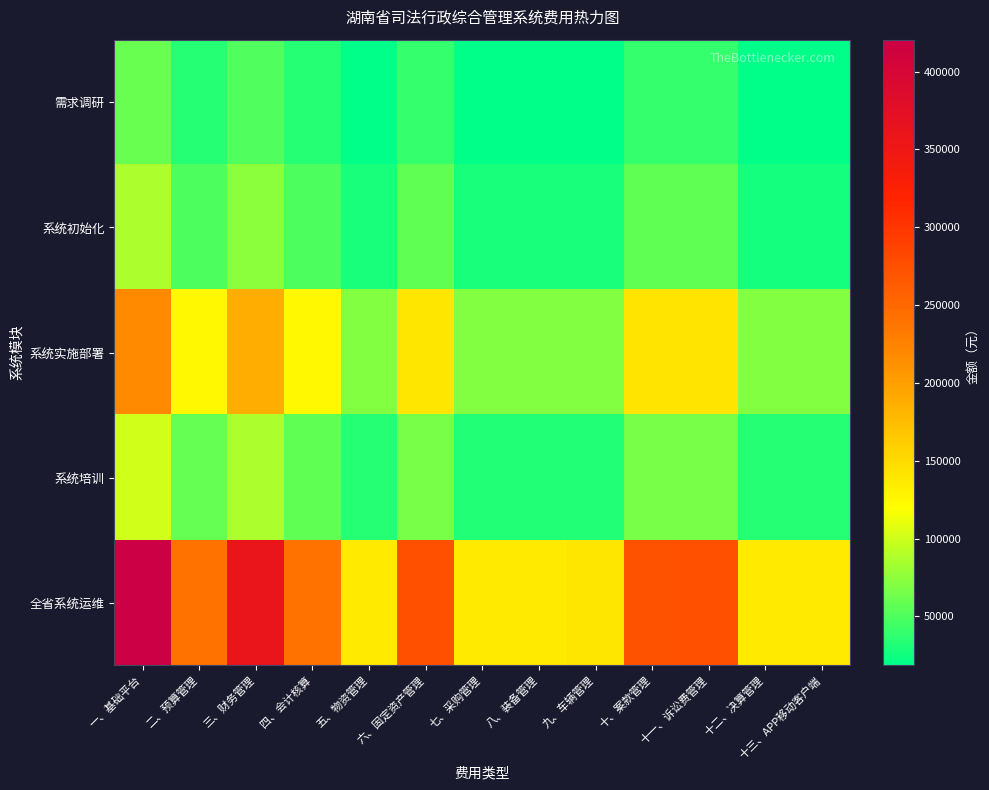

What is the smallest value displayed?

18560